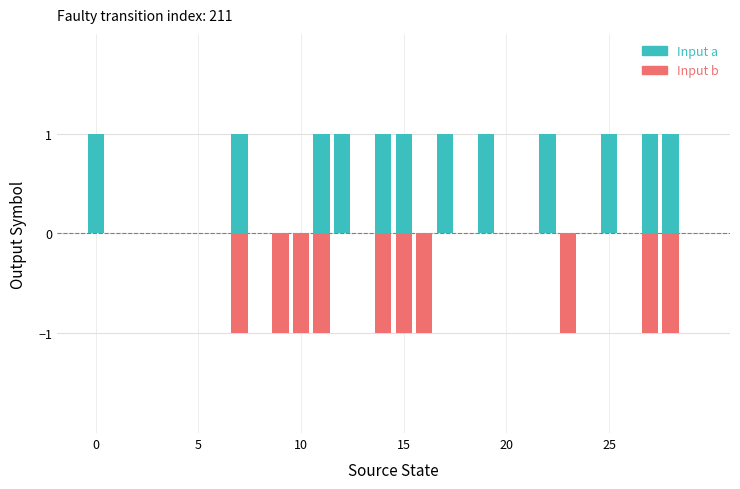

Which series has the largest total across all categories?

Input a (output)